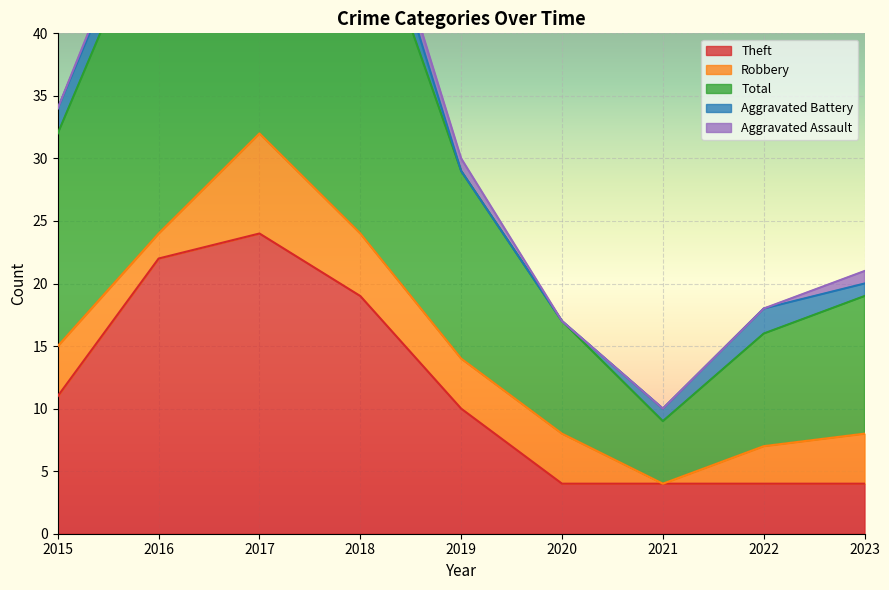

True or false: Total has more than 1 points higher than both neighbors.

False